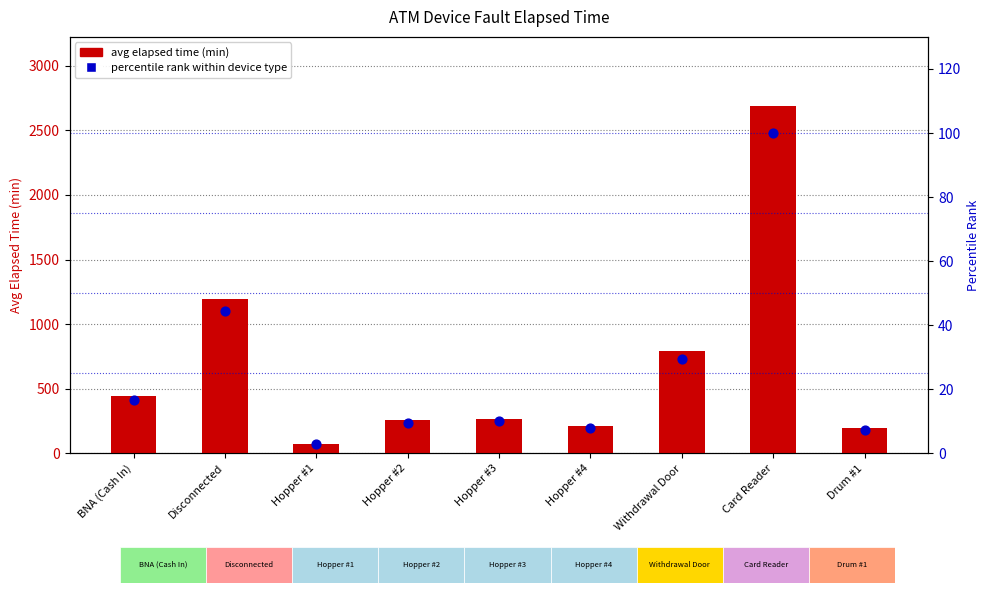

Which series has the largest Y range (max minus min)?

avg elapsed time (min)